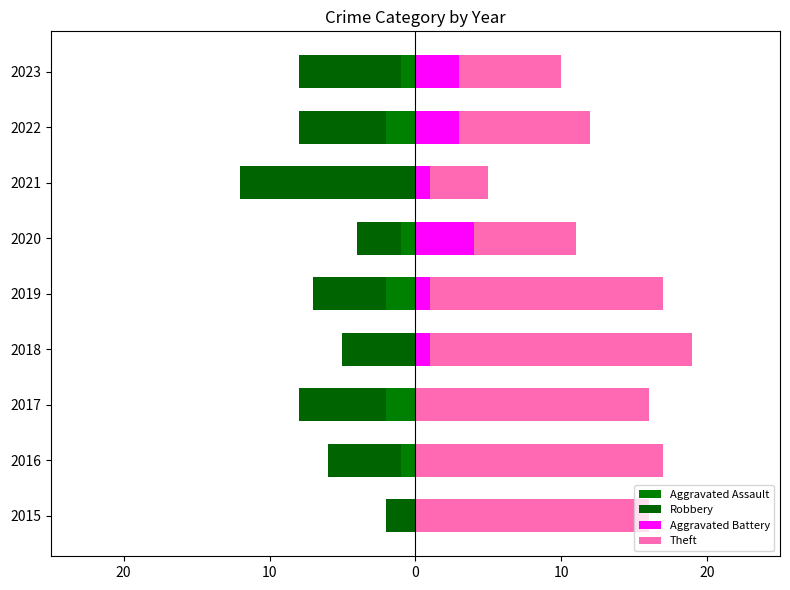

What is the sum of the Aggravated Assault values at 2017 and 2015?

-2